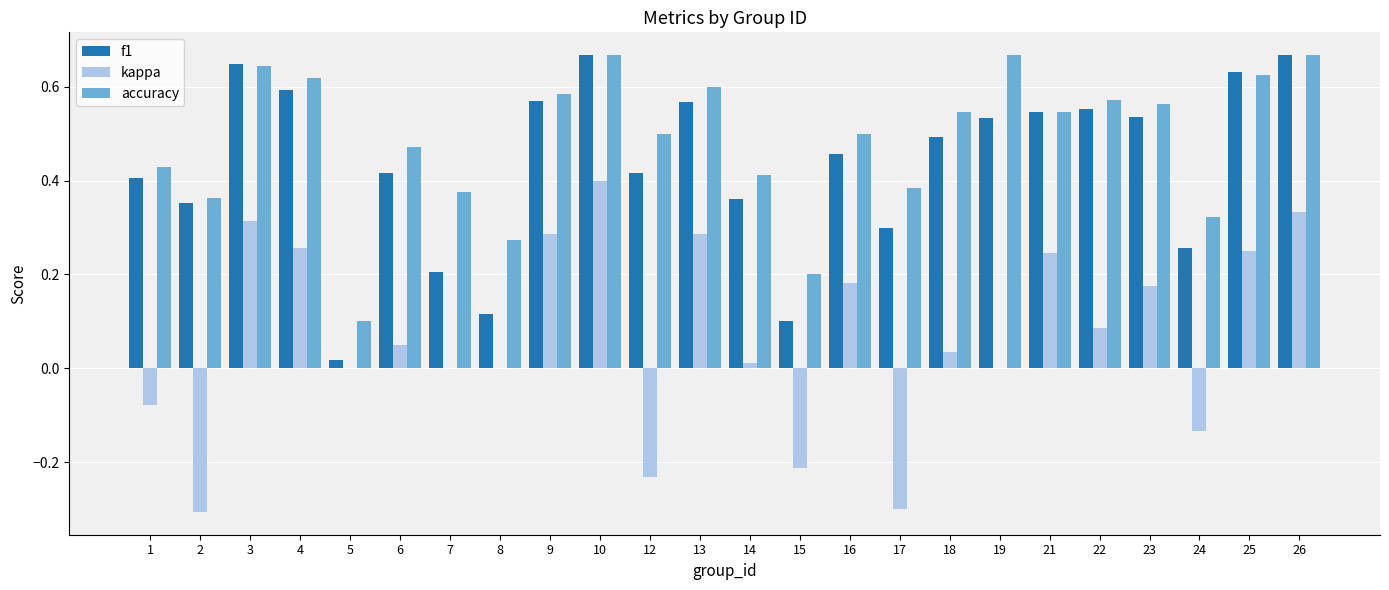

What is the sum of all kappa values?

1.7